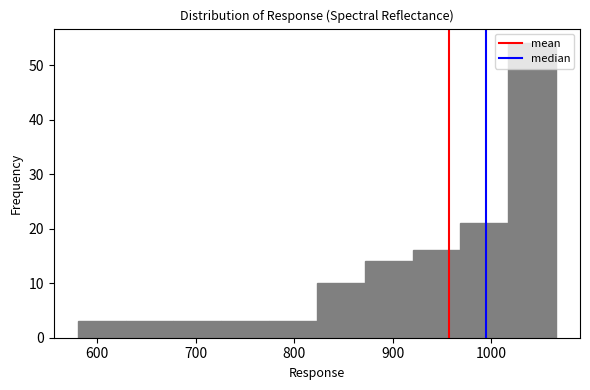

How tall is the bar that spans 970 to 1020 on the x-axis? Neither the bar edges nor the heights are printed on the chart, so give them approximately, as read against the axes.

21